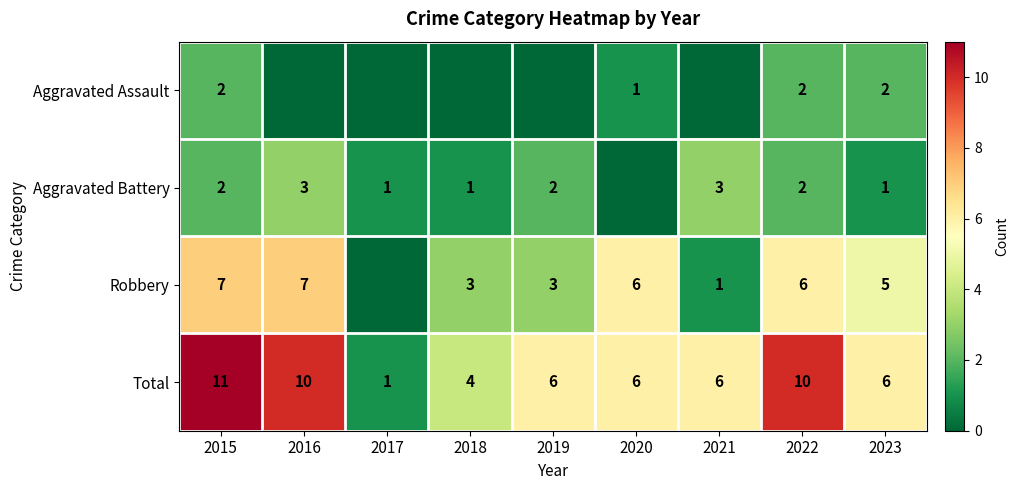

Which label corresponds to the smallest value in the chart?

2016